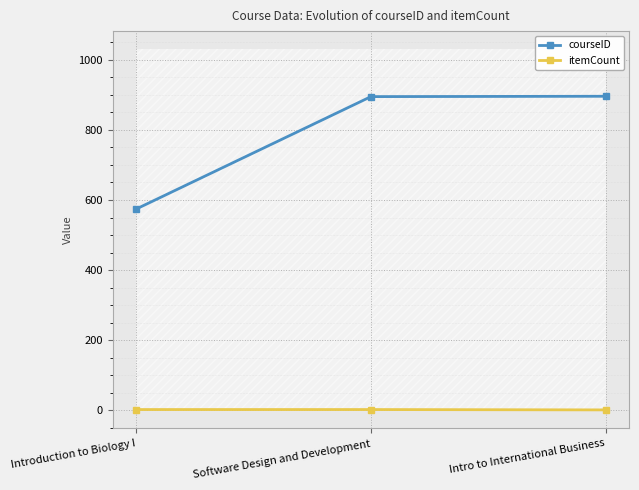

What position from the right is Intro to International Business?

1